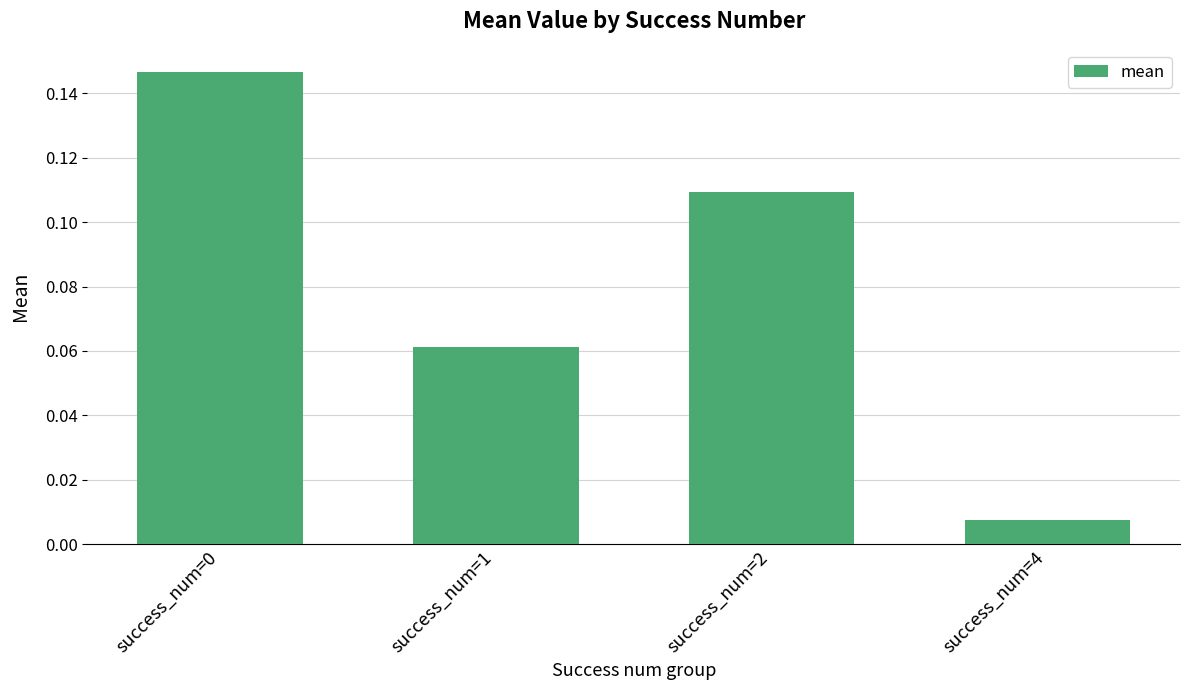

Which category has the lowest value across all series?

success_num=4